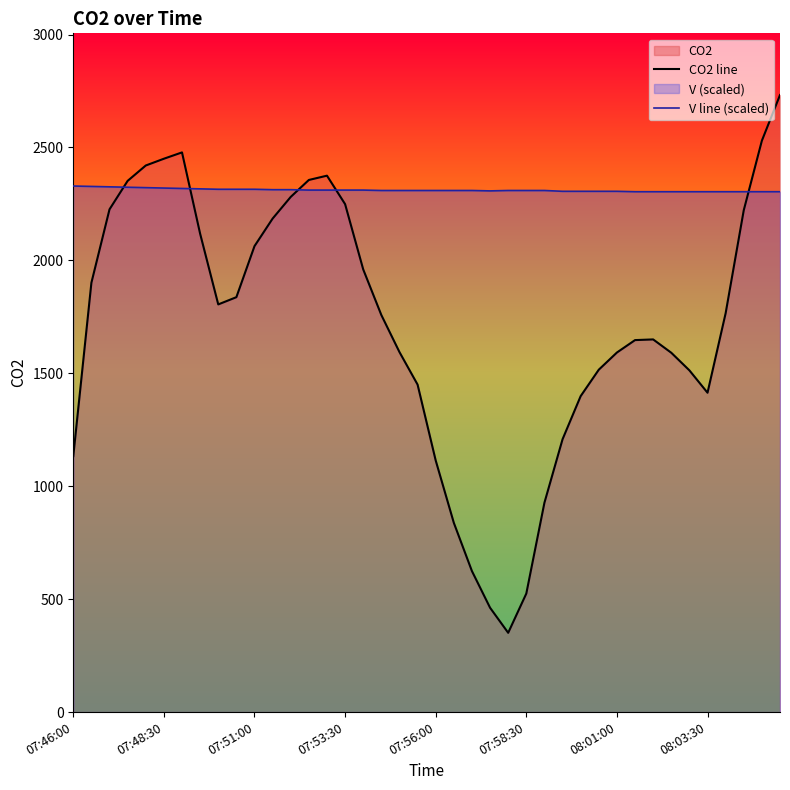

What is the sum of the CO2 line values at 22 and 17?

2382.2